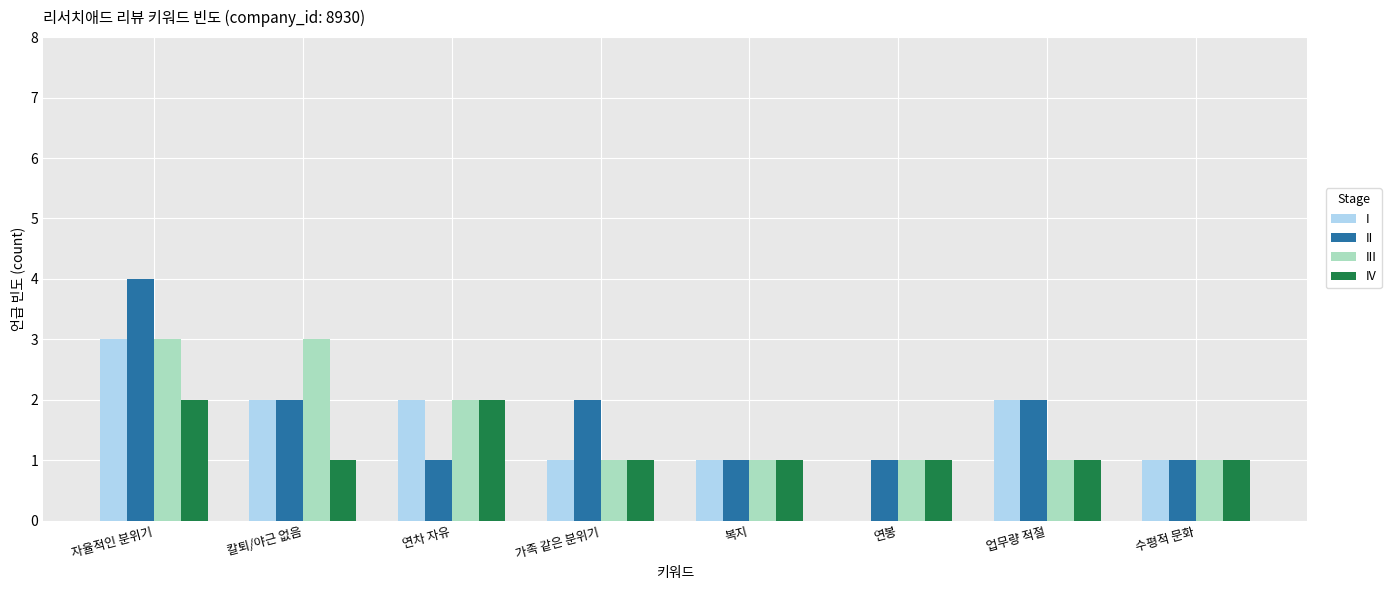

Reading right to left, list all the values displayed in this chart.

I: 1	2	0	1	1	2	2	3
II: 1	2	1	1	2	1	2	4
III: 1	1	1	1	1	2	3	3
IV: 1	1	1	1	1	2	1	2